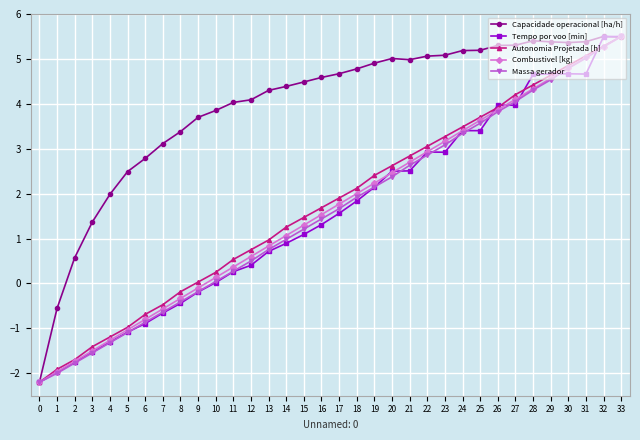

At which label does Autonomia Projetada [h] reach its peak?

33